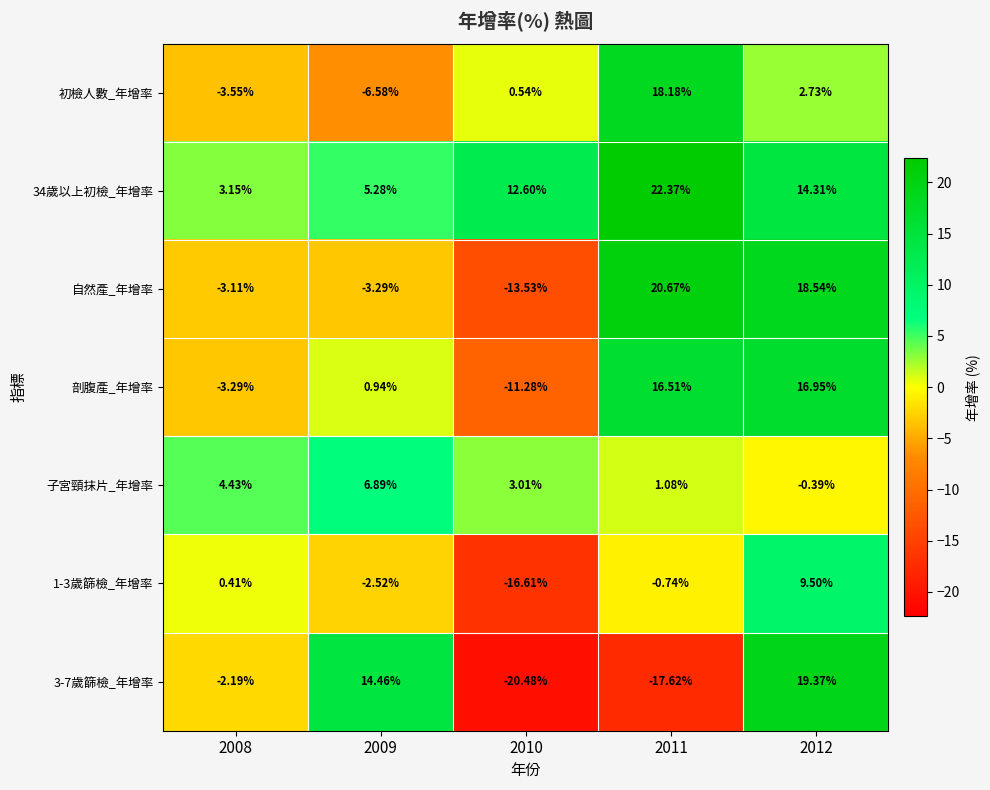

What is the spread (max minus min) of values at 2008?

8.0